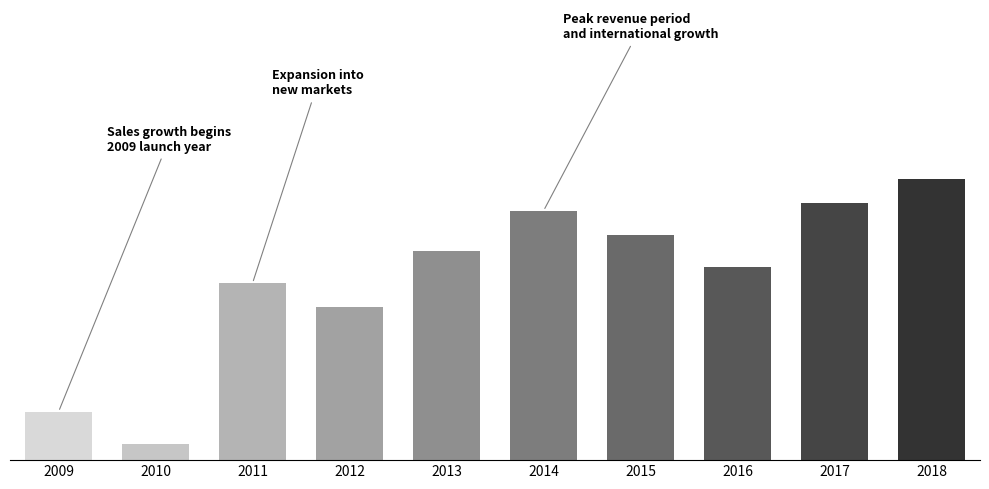

Reading right to left, list all the values displayed in this chart.

175	160	120	140	155	130	95	110	10	30